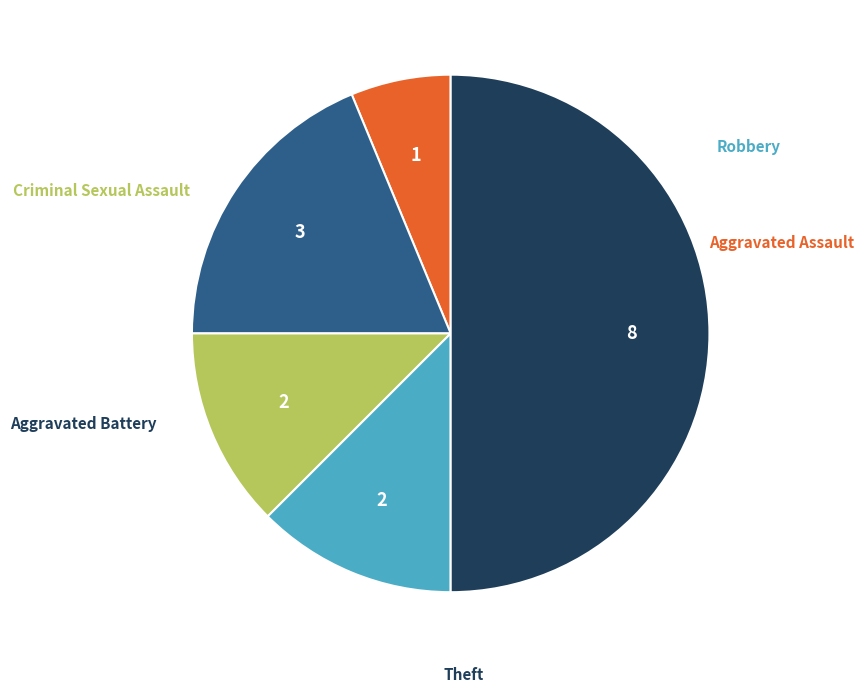

Does any single category account for the majority?

No